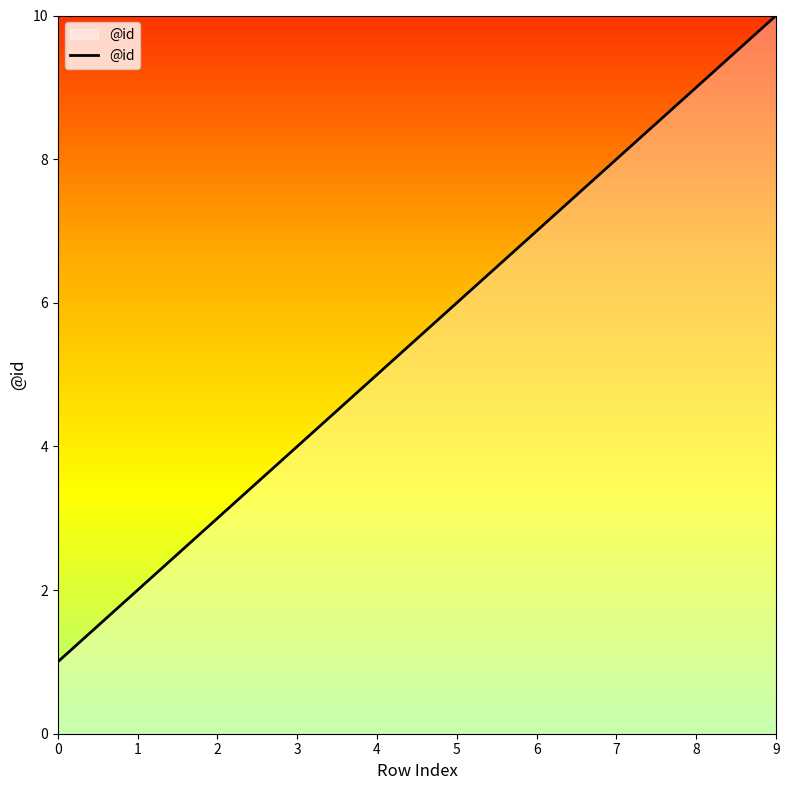

Rank the categories by value from highest to lowest.

9, 8, 7, 6, 5, 4, 3, 2, 1, 0